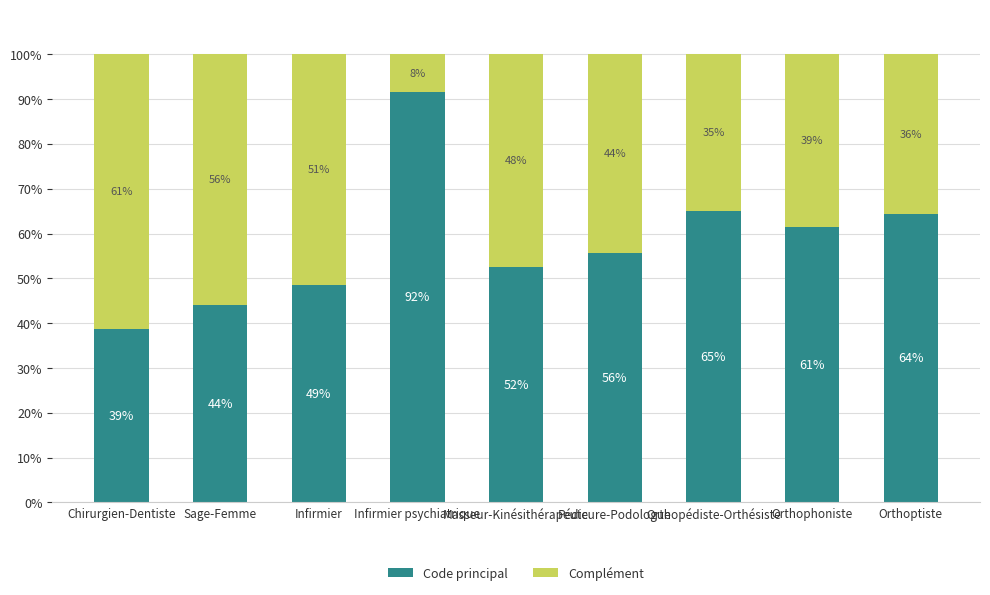

What are all the series names shown in the legend?

Code principal, Complément